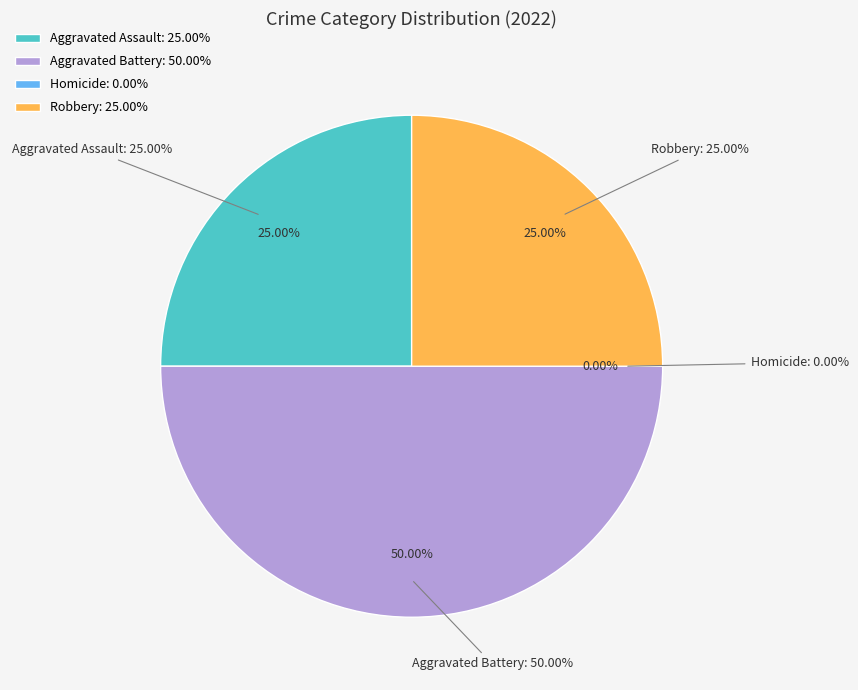

What is the total percentage of Robbery and Homicide?

25.0%